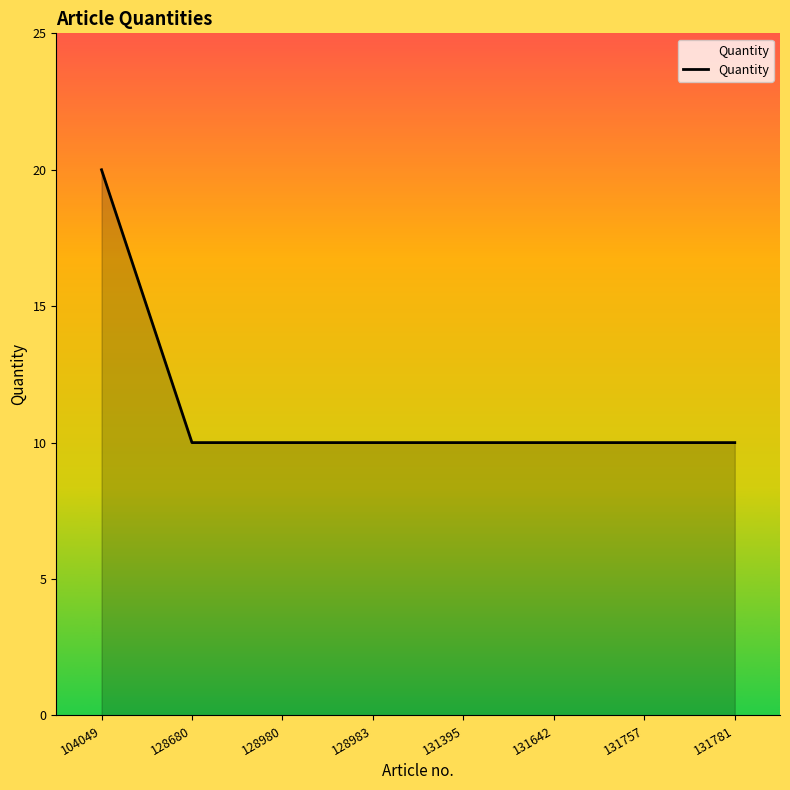

How many lines are shown in the chart?

1